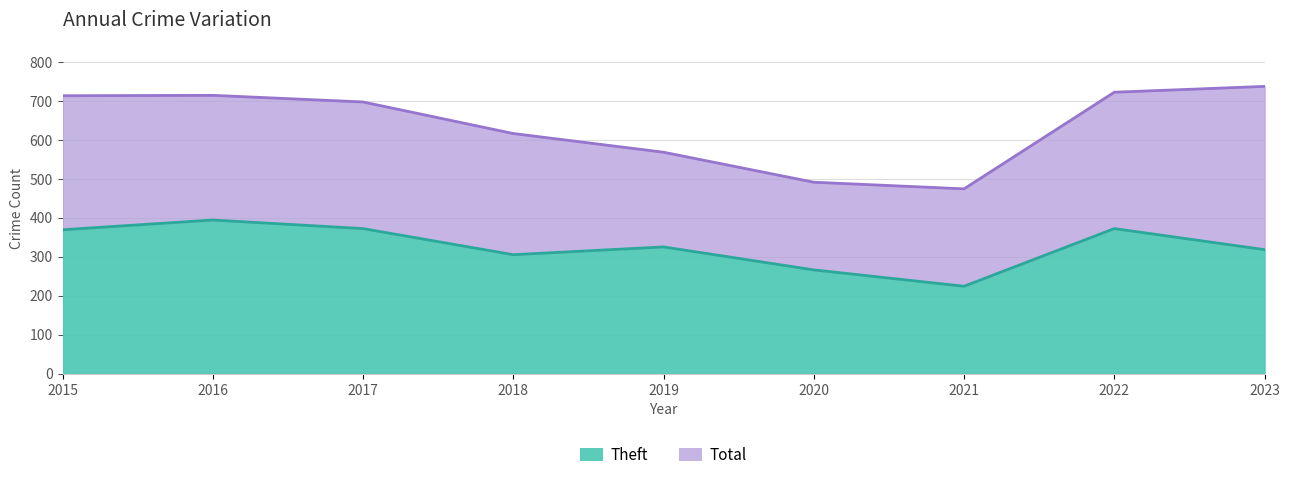

True or false: Total and Theft intersect in this chart.

False